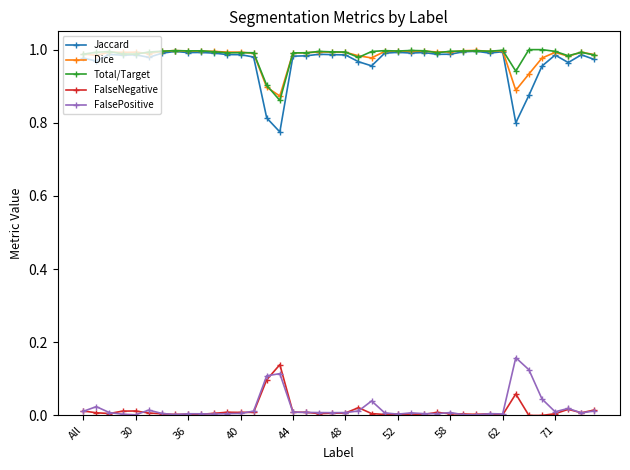

How many lines are shown in the chart?

5